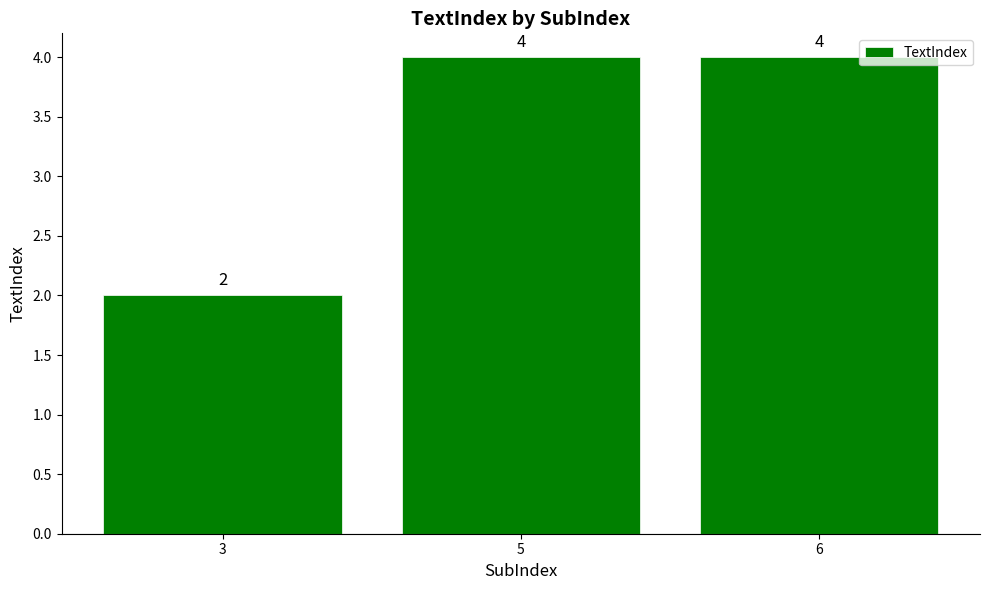

Are the bars grouped side by side (vs. stacked)?

No